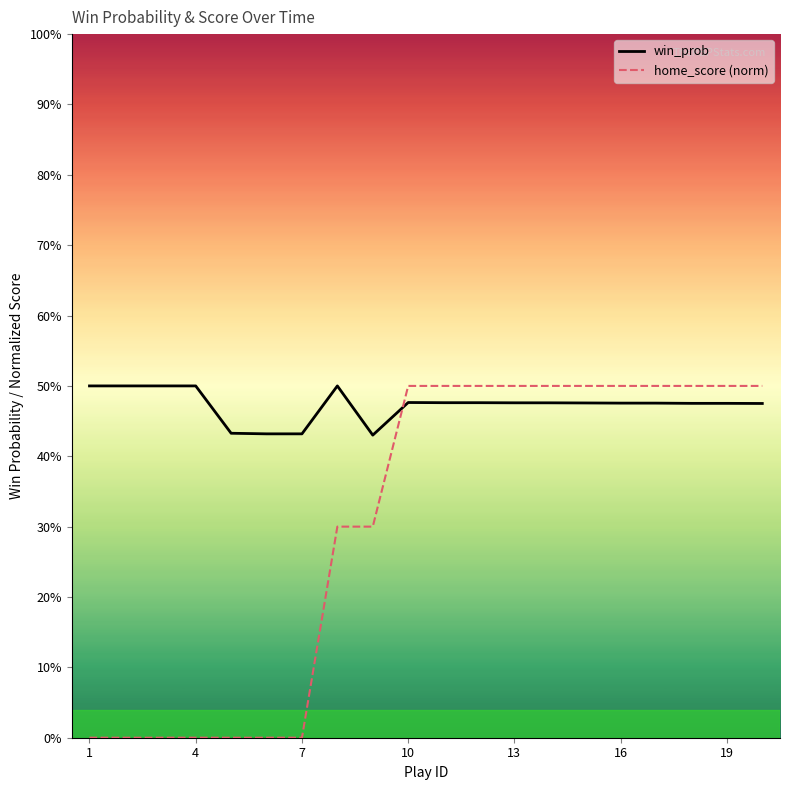

After their last crossing, which series has the higher values: home_score (norm) or win_prob?

home_score (norm)